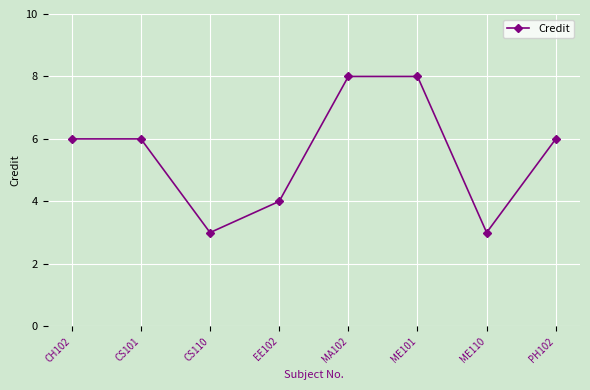

What is the minimum value shown in the chart?

3